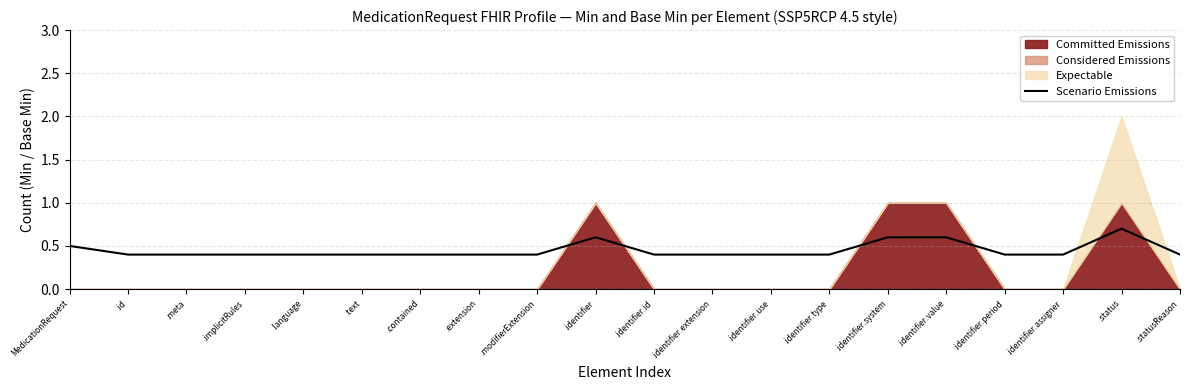

Reading left to right, transcribe all the data shown in this chart.

0.5	0.4	0.4	0.4	0.4	0.4	0.4	0.4	0.4	0.6	0.4	0.4	0.4	0.4	0.6	0.6	0.4	0.4	0.7	0.4